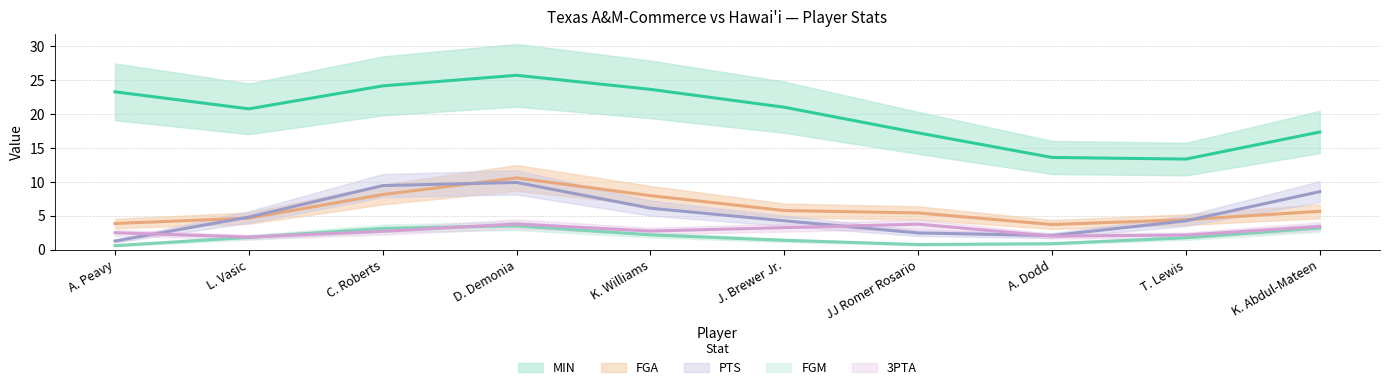

What is the sum of the FGA values at A. Peavy and K. Abdul-Mateen?

10